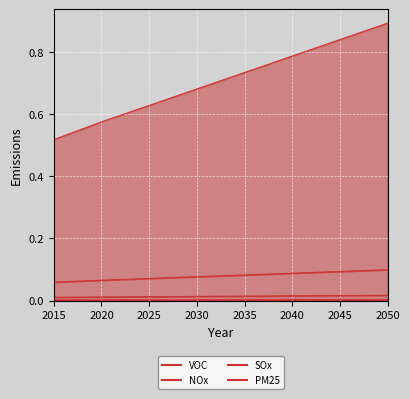

True or false: SOx has a value of 0.6 at 2023.

True